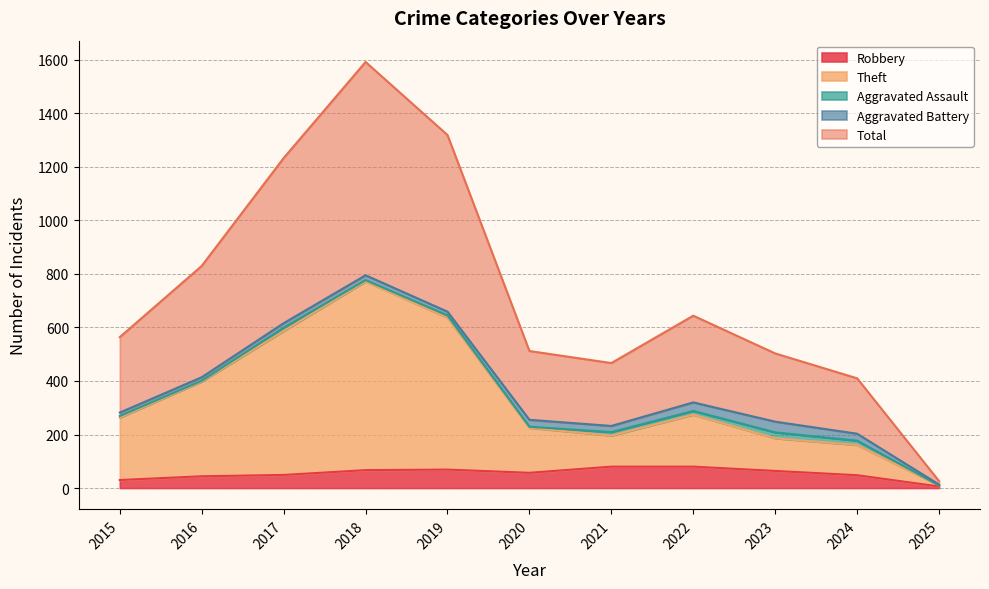

The Robbery series shows 67 at 2018. True or false?

True